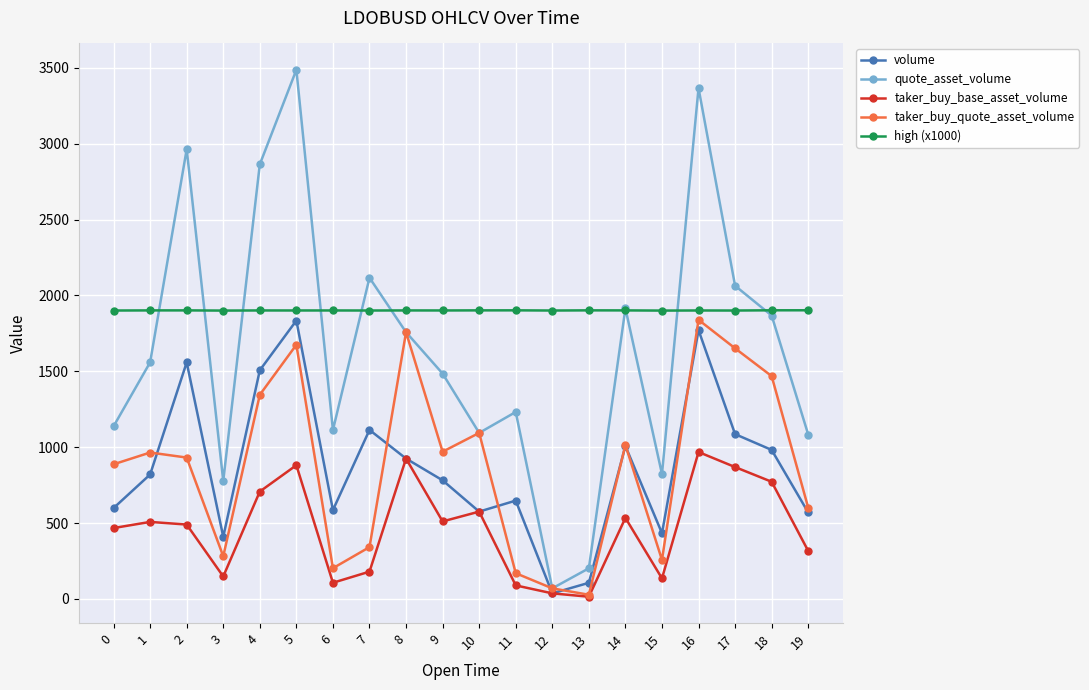

What is the minimum value for taker_buy_quote_asset_volume?

27.4